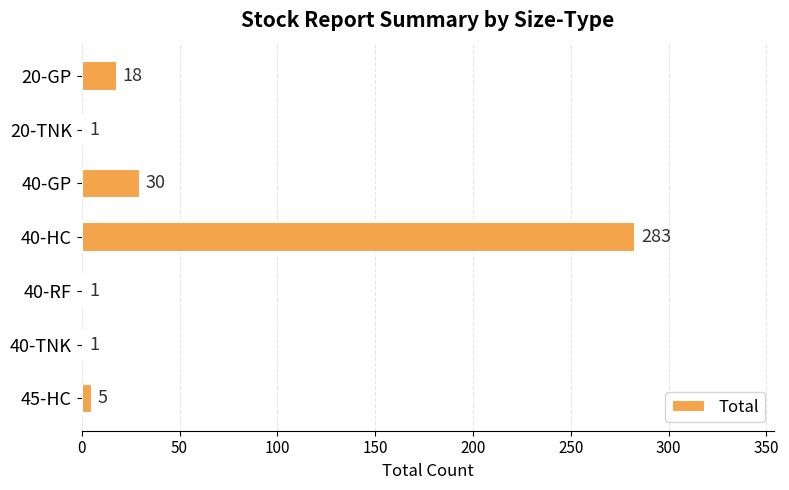

Are the bars horizontal?

Yes